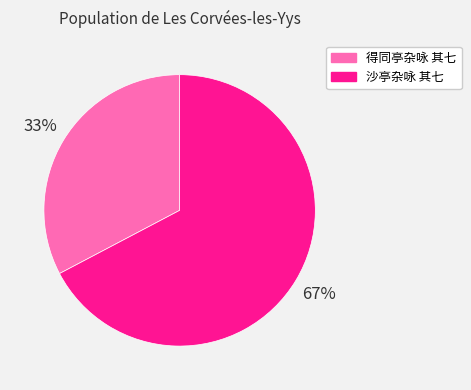

Count the number of slices in the pie.

2